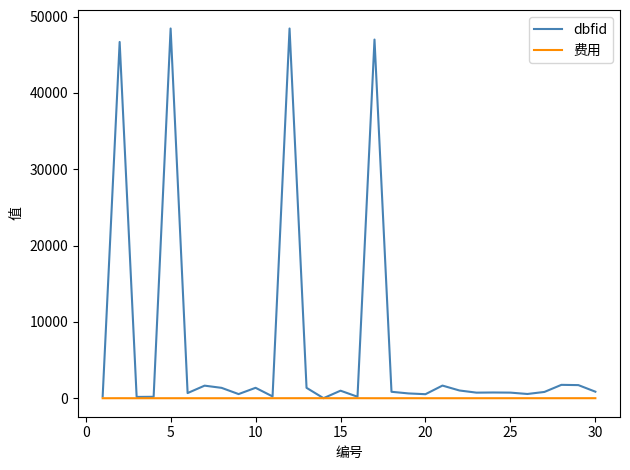

Which series has the largest total across all categories?

dbfid